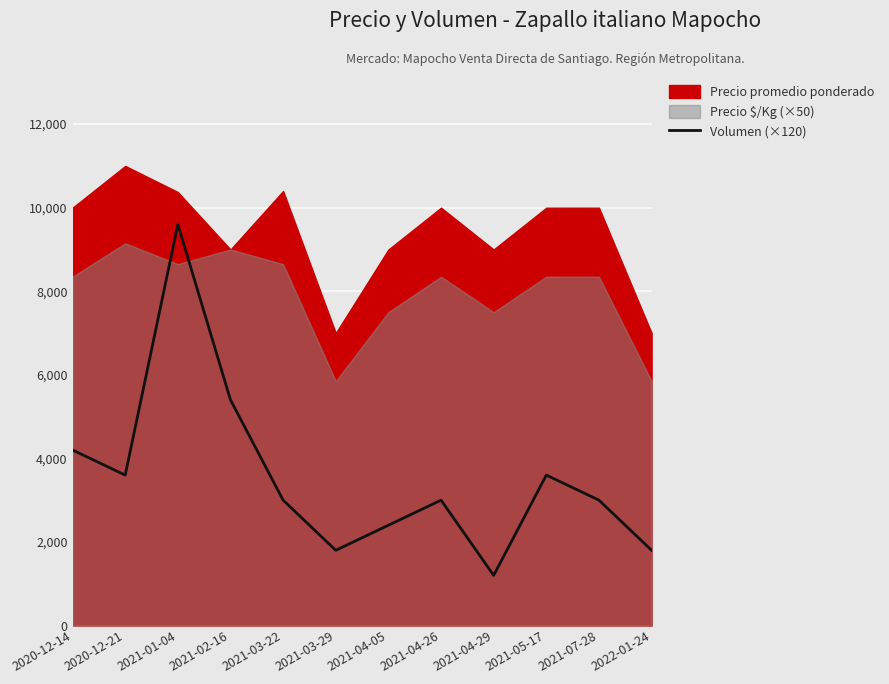

The value of Volumen (×120) at 2021-04-29 is 1200. True or false?

True